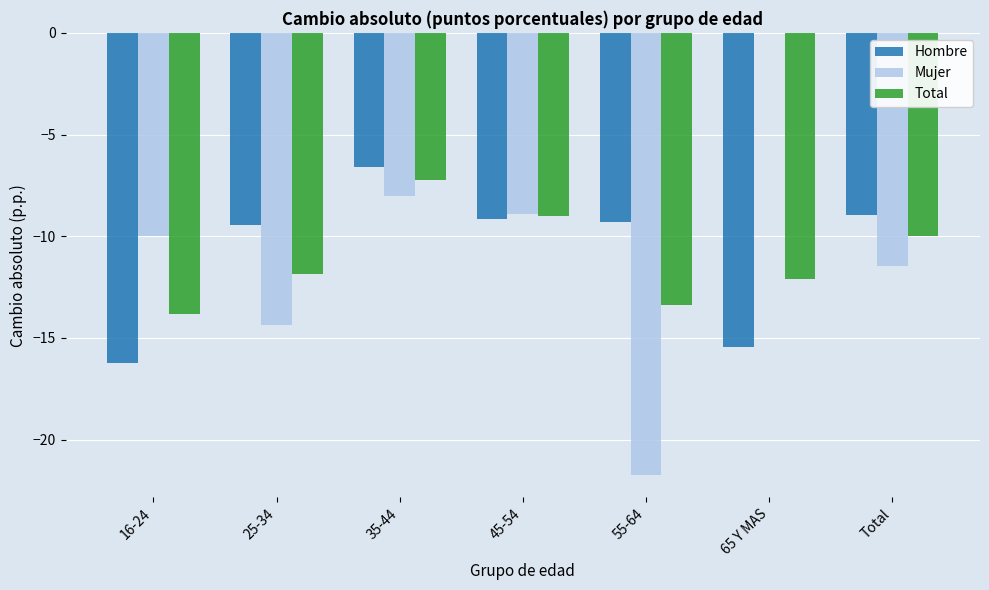

Reading left to right, what are all the values shown in this chart?

Hombre: -16.3	-9.5	-6.6	-9.2	-9.3	-15.4	-8.9
Mujer: -10.0	-14.3	-8.0	-8.9	-21.8	0.0	-11.4
Total: -13.8	-11.9	-7.3	-9.0	-13.4	-12.1	-10.0